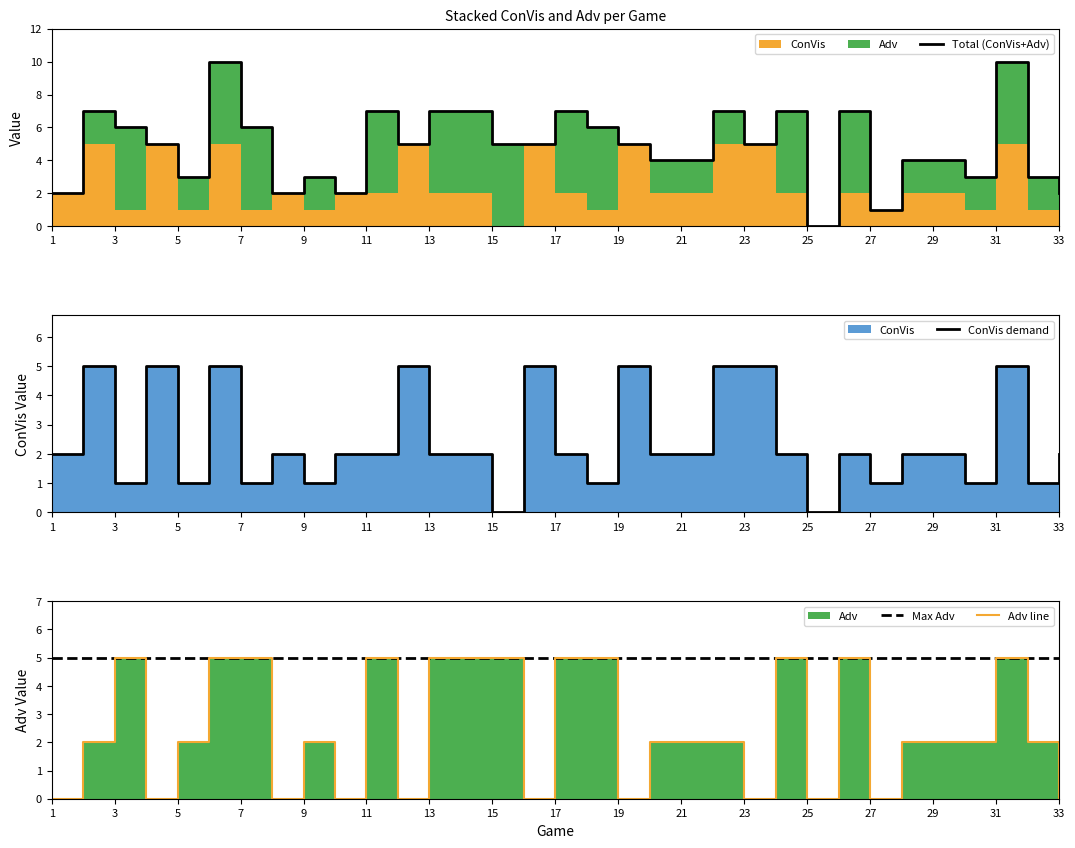

Reading right to left, what are all the values shown in this chart?

ConVis: 33=2	32=1	31=5	30=1	29=2	28=2	27=1	26=2	25=0	24=2	23=5	22=5	21=2	20=2	19=5	18=1	17=2	16=5	15=0	14=2	13=2	12=5	11=2	10=2	9=1	8=2	7=1	6=5	5=1	4=5	3=1	2=5	1=2
Adv: 33=0	32=2	31=5	30=2	29=2	28=2	27=0	26=5	25=0	24=5	23=0	22=2	21=2	20=2	19=0	18=5	17=5	16=0	15=5	14=5	13=5	12=0	11=5	10=0	9=2	8=0	7=5	6=5	5=2	4=0	3=5	2=2	1=0